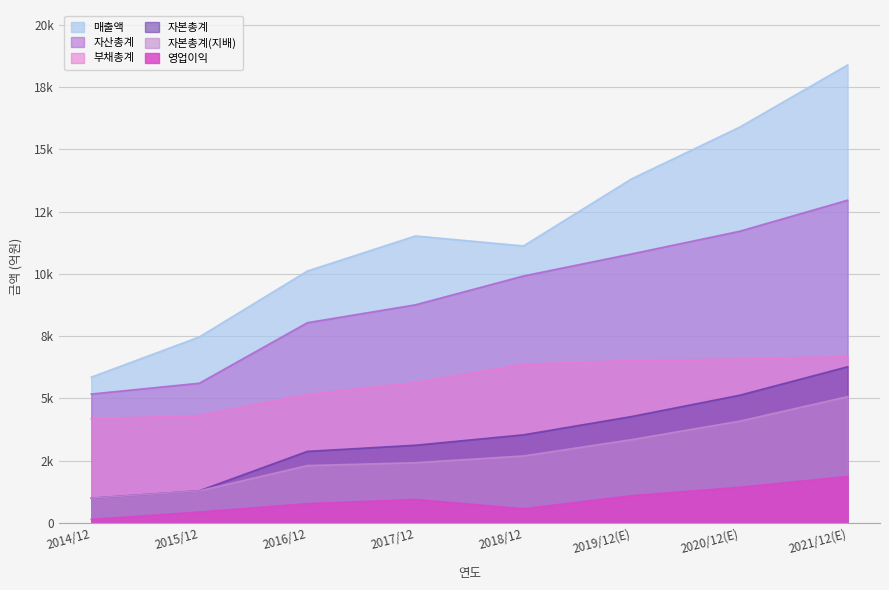

Is it true that 영업이익 equals 30 at 2014/12?

False